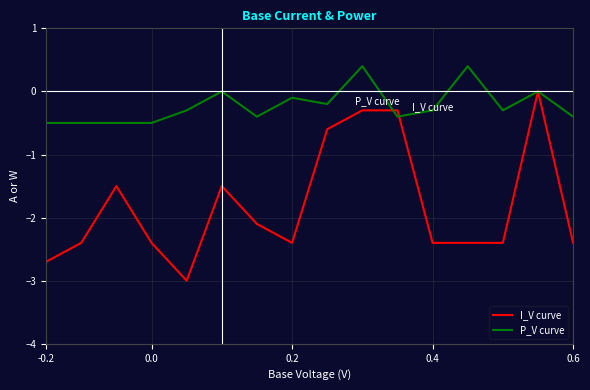

Reading left to right, extract all data points from this chart.

I_V curve: -2.7	-2.4	-1.5	-2.4	-3.0	-1.5	-2.1	-2.4	-0.6	-0.3	-0.3	-2.4	-2.4	-2.4	0.0	-2.4
P_V curve: -0.5	-0.5	-0.5	-0.5	-0.3	0.0	-0.4	-0.1	-0.2	0.4	-0.4	-0.3	0.4	-0.3	0.0	-0.4